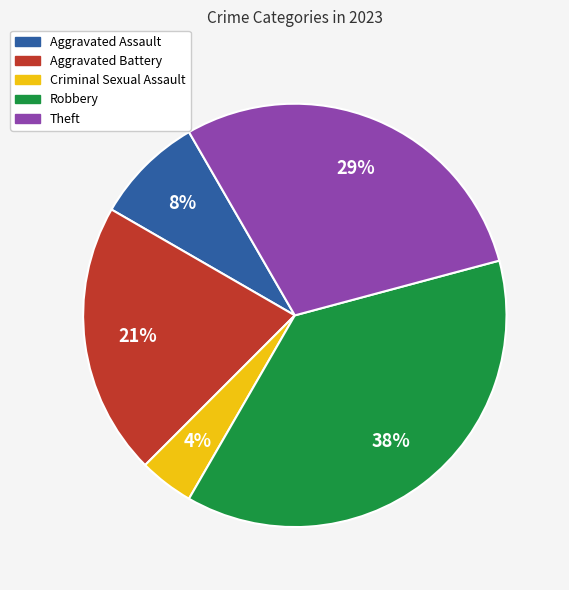

To the nearest percent, what is the combined percentage of Theft and Aggravated Battery?

50%